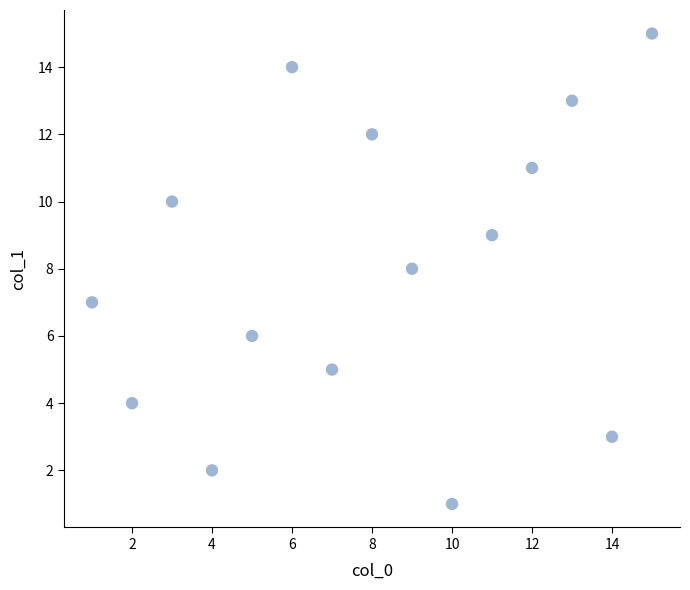

What is the range of Y values (max minus min)?

14